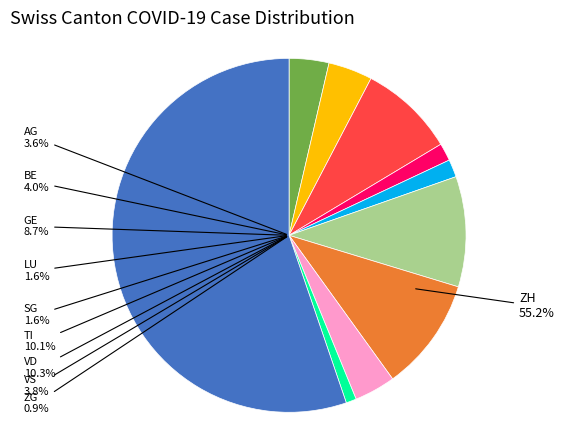

Which category has the biggest portion of the pie?

ZH